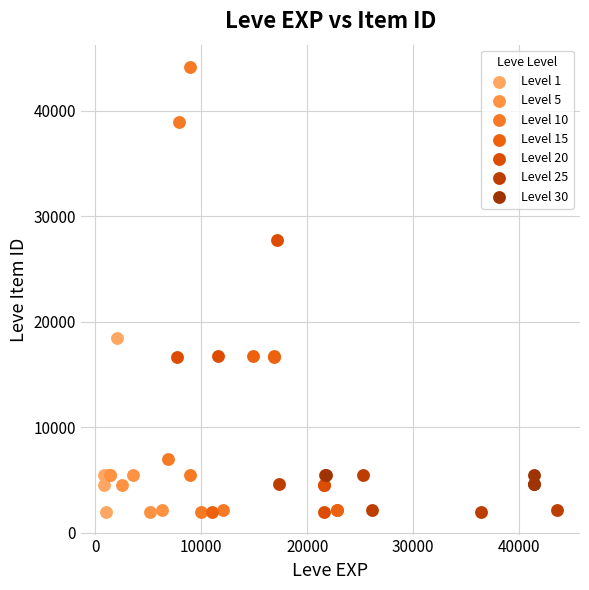

Which series has the largest Y range (max minus min)?

Level 10